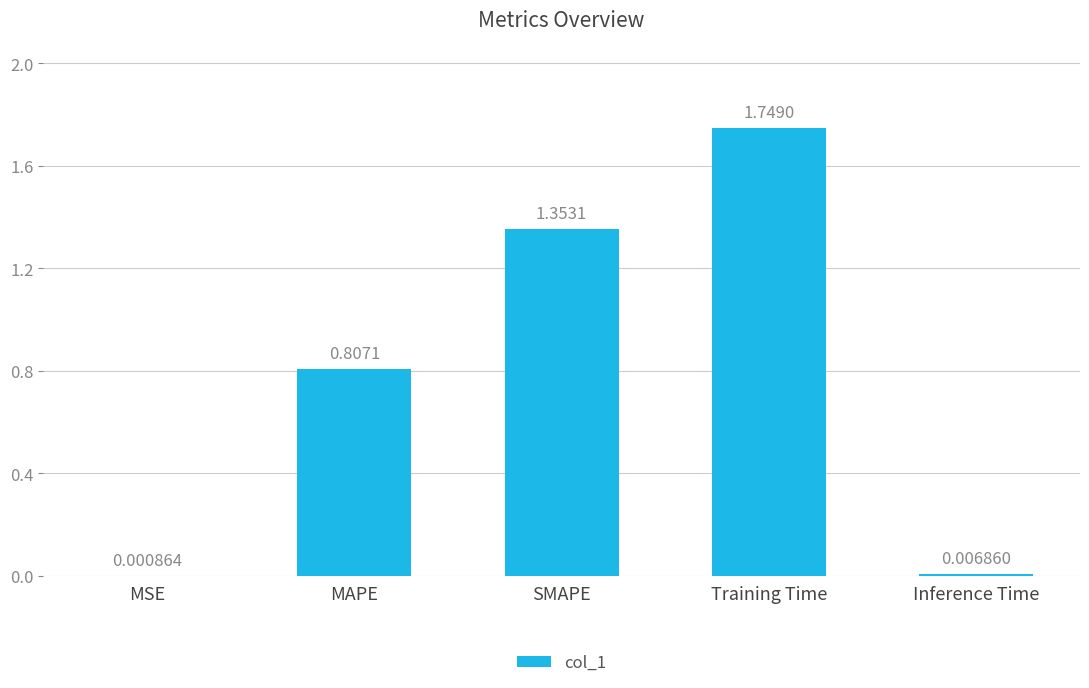

Are the bars horizontal?

No